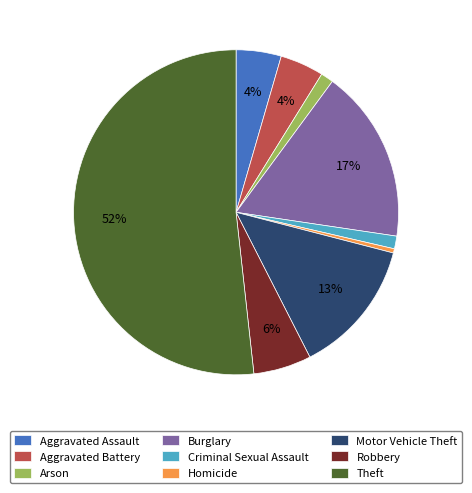

How many segments does this pie chart have?

9